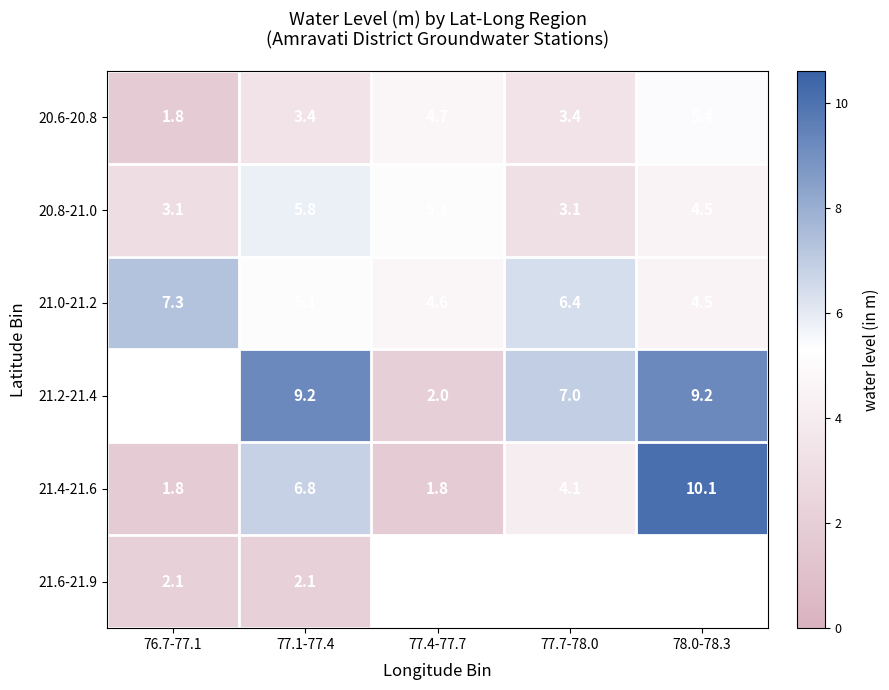

What is the difference between the highest and lowest values at 77.1-77.4?

7.1